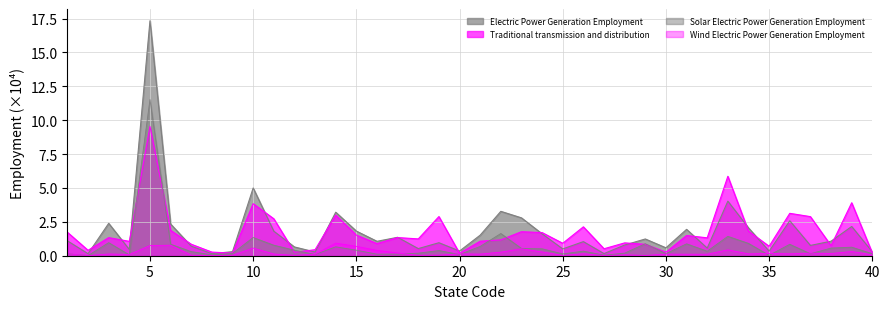

Which series has the largest range (max minus min)?

Electric Power Generation Employment